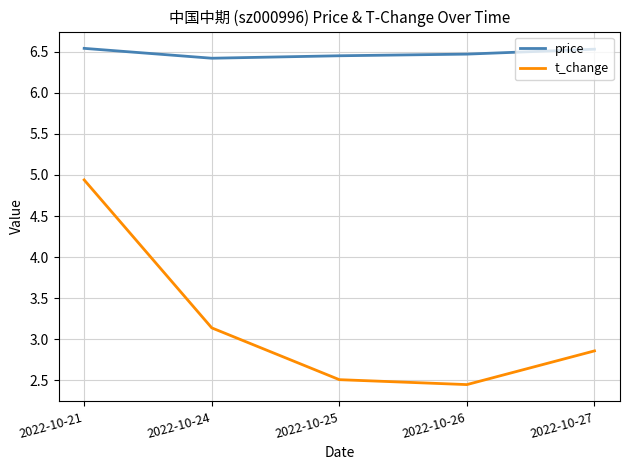

True or false: price and t_change intersect in this chart.

False